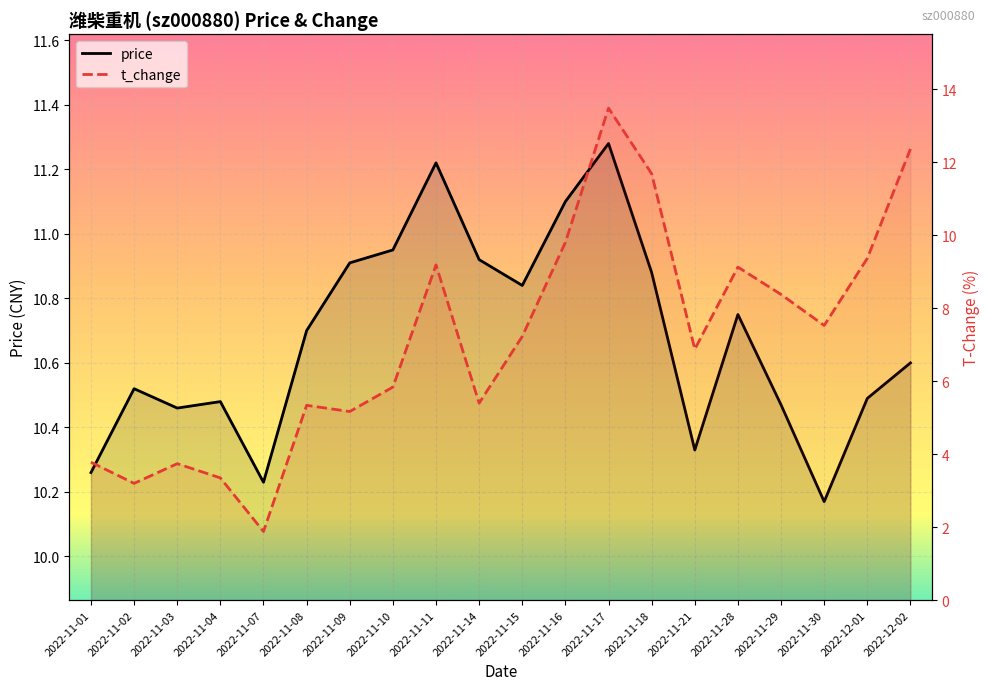

Reading right to left, what are all the values shown in this chart?

price: 2022-12-02=10.6	2022-12-01=10.5	2022-11-30=10.2	2022-11-29=10.5	2022-11-28=10.8	2022-11-21=10.3	2022-11-18=10.9	2022-11-17=11.3	2022-11-16=11.1	2022-11-15=10.8	2022-11-14=10.9	2022-11-11=11.2	2022-11-10=10.9	2022-11-09=10.9	2022-11-08=10.7	2022-11-07=10.2	2022-11-04=10.5	2022-11-03=10.5	2022-11-02=10.5	2022-11-01=10.3
t_change: 2022-12-02=12.4	2022-12-01=9.4	2022-11-30=7.5	2022-11-29=8.4	2022-11-28=9.1	2022-11-21=6.9	2022-11-18=11.7	2022-11-17=13.5	2022-11-16=9.8	2022-11-15=7.2	2022-11-14=5.4	2022-11-11=9.2	2022-11-10=5.8	2022-11-09=5.2	2022-11-08=5.3	2022-11-07=1.9	2022-11-04=3.4	2022-11-03=3.7	2022-11-02=3.2	2022-11-01=3.8